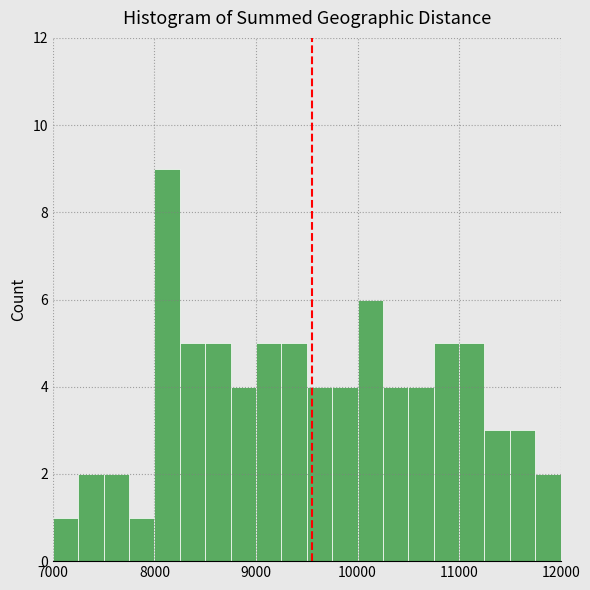

Read against the x-axis, roughly where is the centre of the tallest bar?

8100